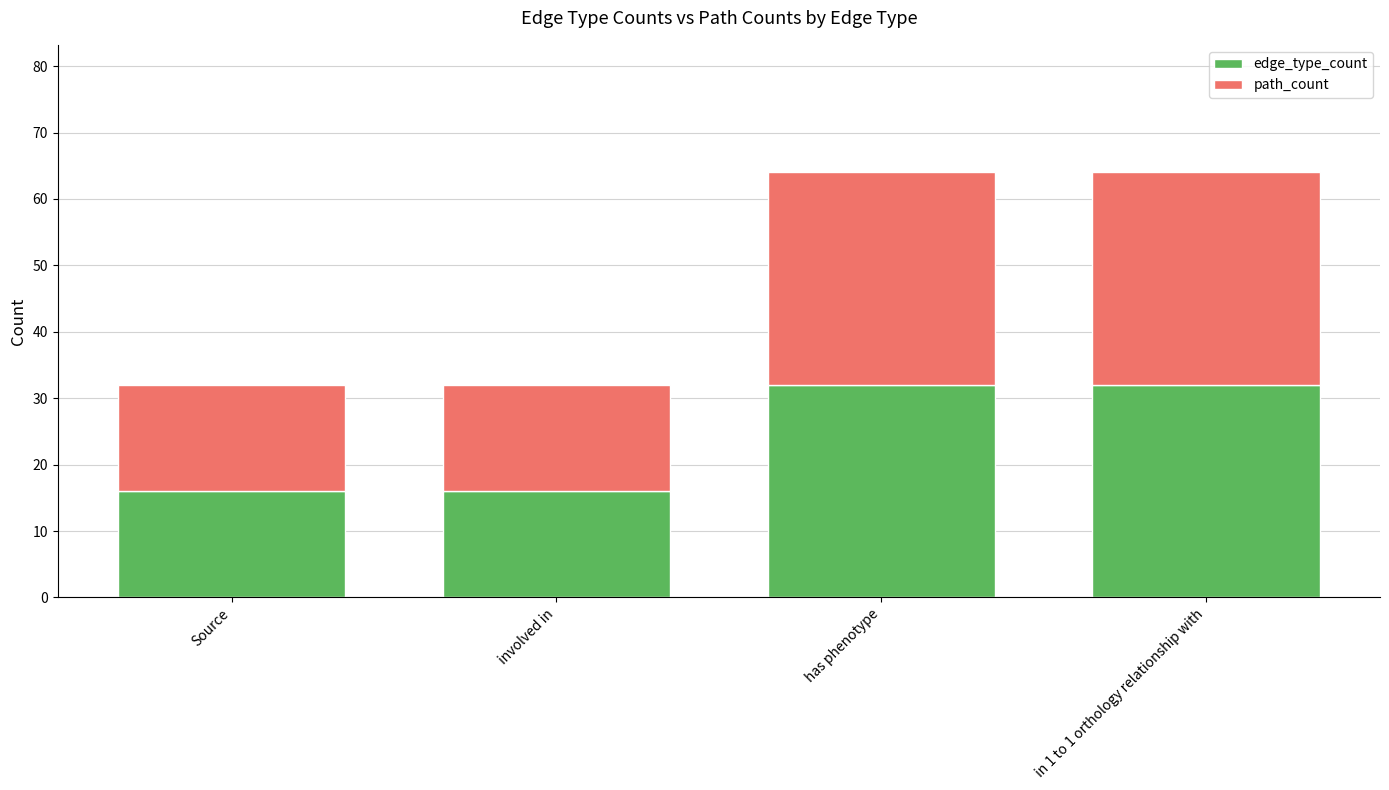

Is it true that edge_type_count equals 32 at has phenotype?

True